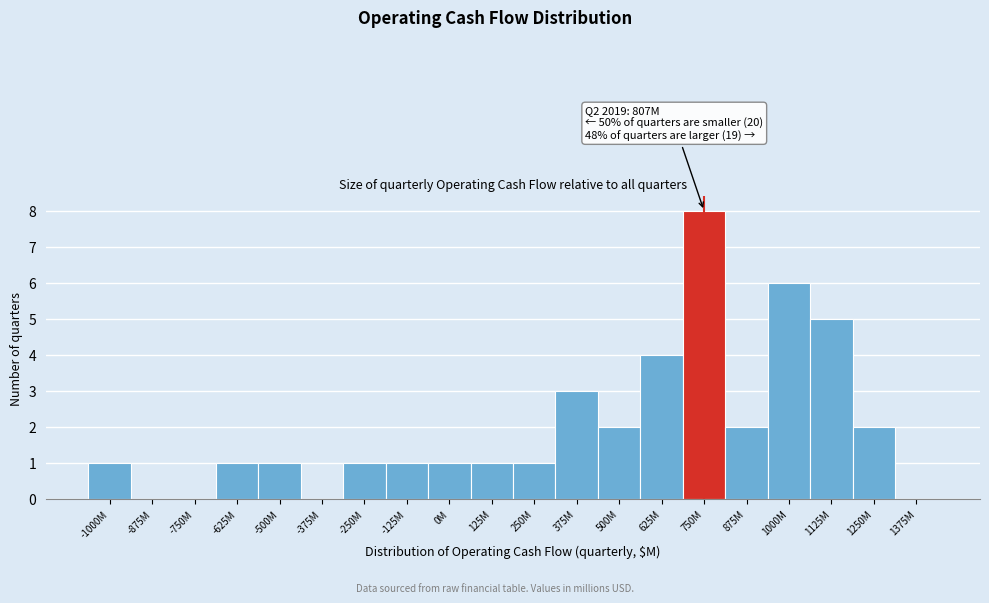

Reading right to left, list all the values displayed in this chart.

1375M=0	1250M=2	1125M=5	1000M=6	875M=2	750M=8	625M=4	500M=2	375M=3	250M=1	125M=1	0M=1	-125M=1	-250M=1	-375M=0	-500M=1	-625M=1	-750M=0	-875M=0	-1000M=1